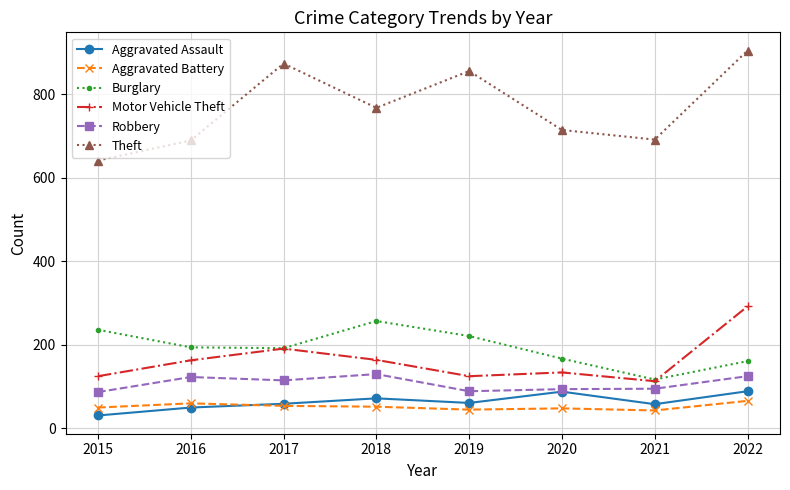

In Aggravated Battery, how many points are higher than both neighbors (excluding endpoints)?

2